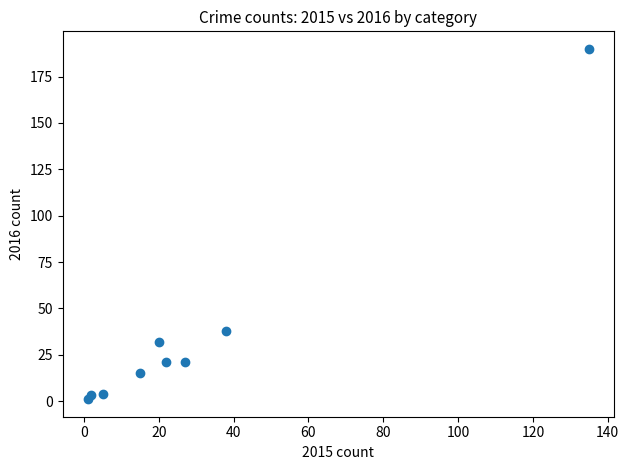

What Y value in the scatter plot is closest to 95?

38